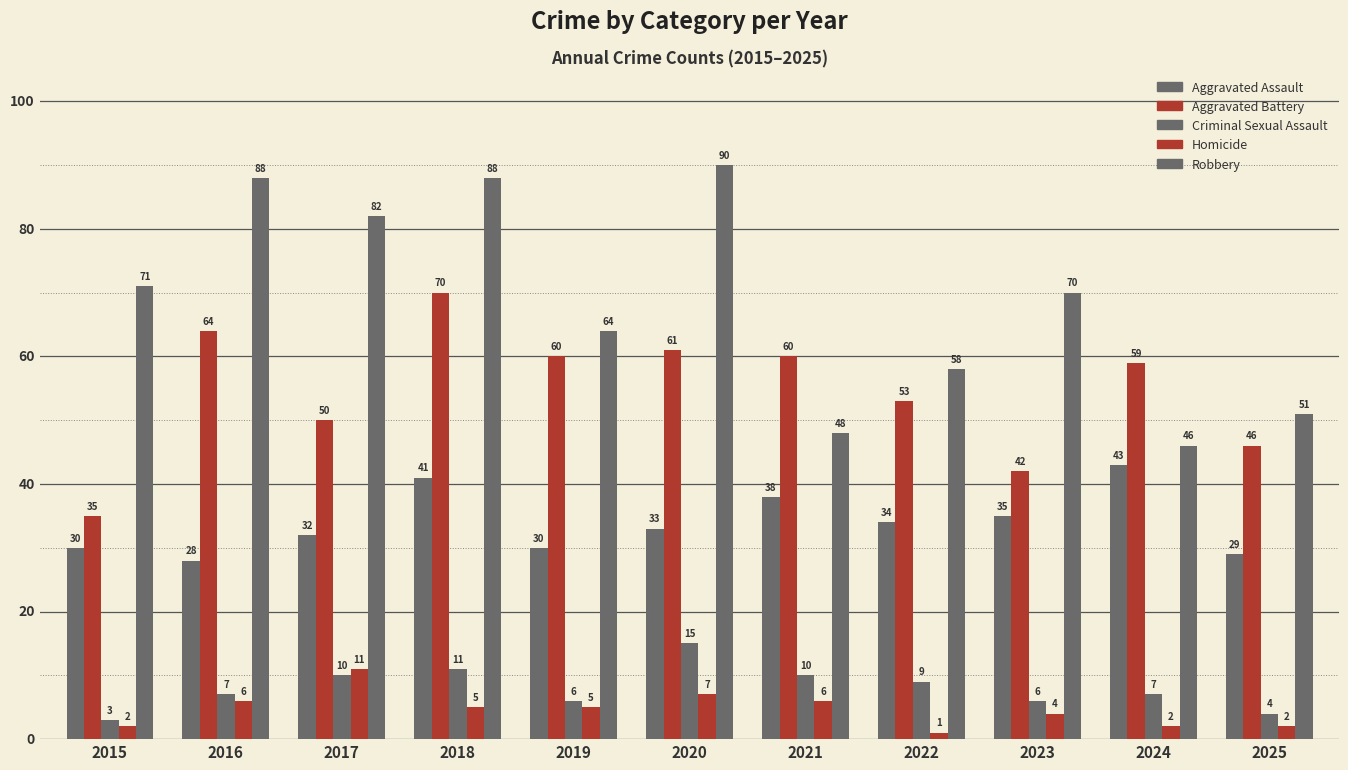

How many groups of bars are there?

11